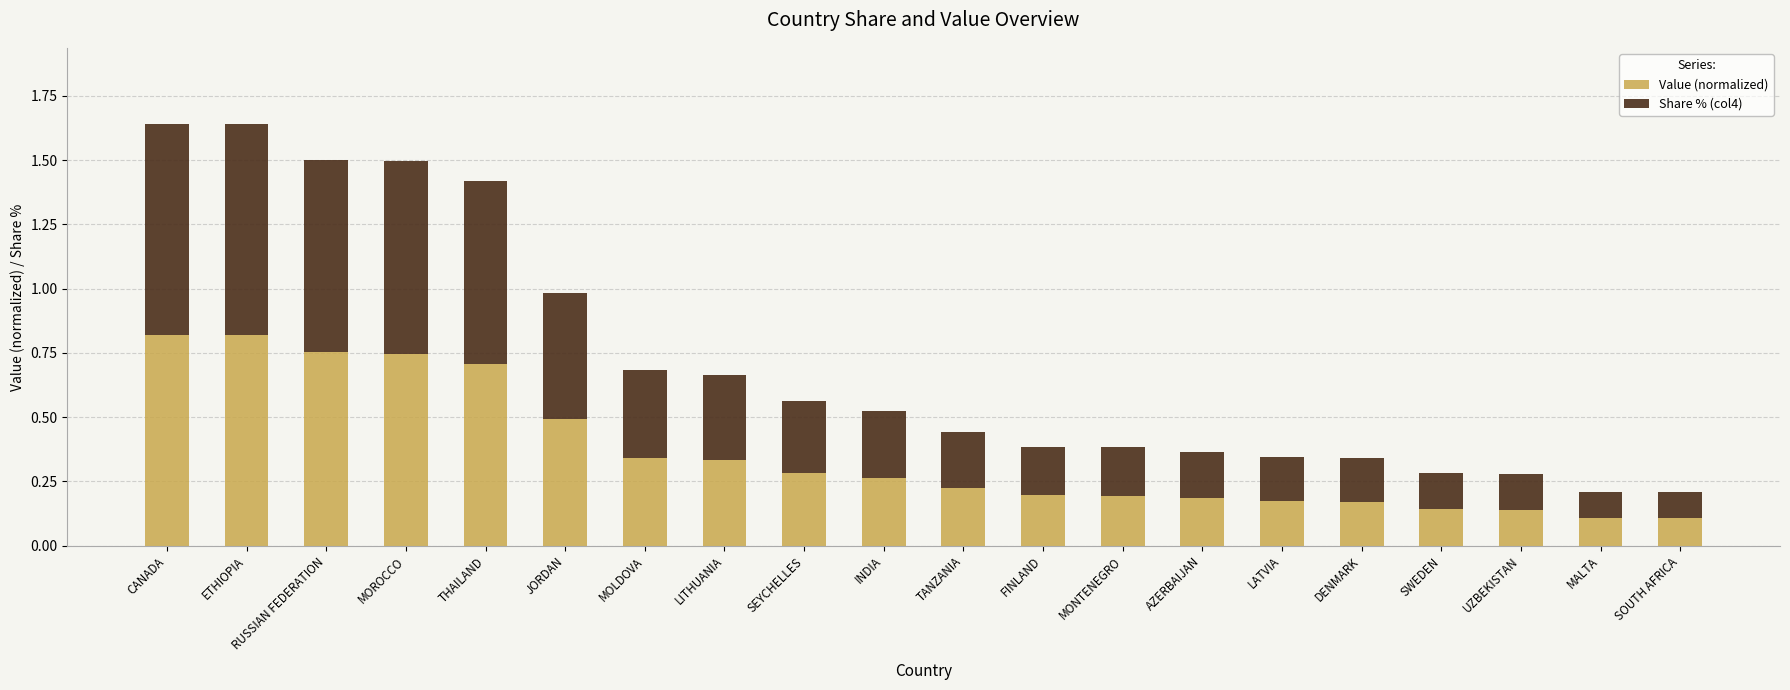

What is the total value across all series at MOROCCO?

1.5